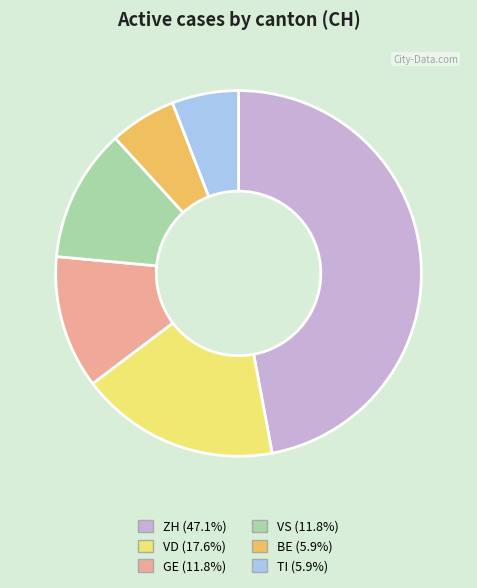

Does any single category account for the majority?

No